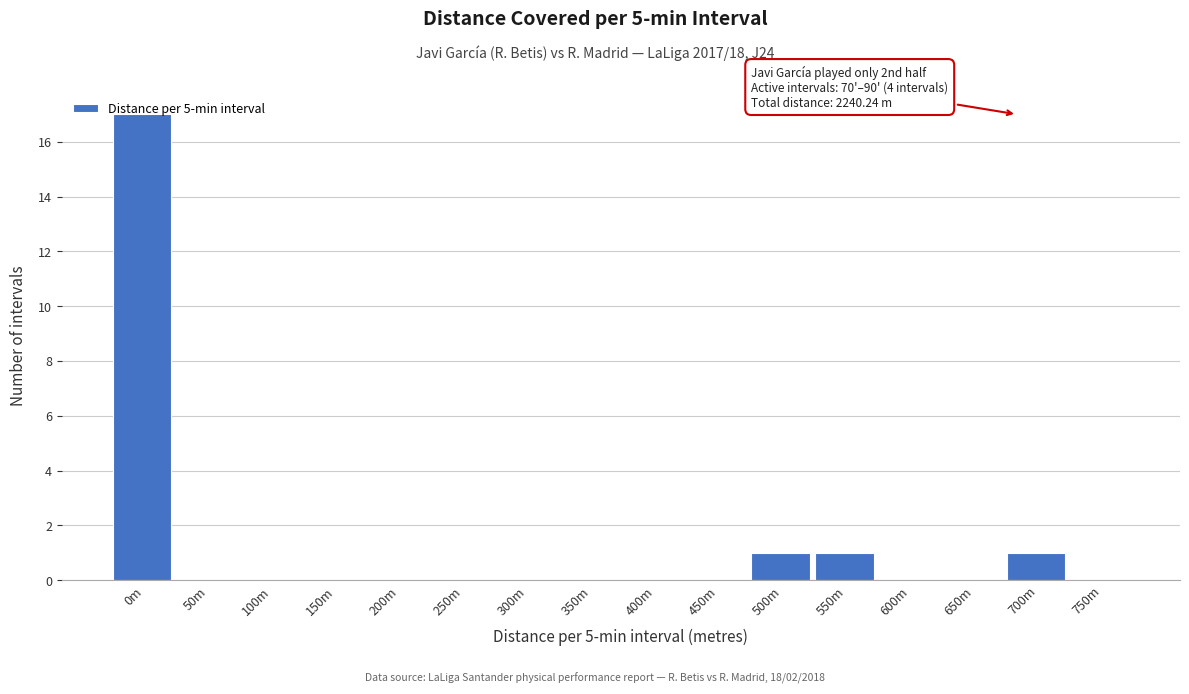

The chart shows a value of 0 at 750m. True or false?

True